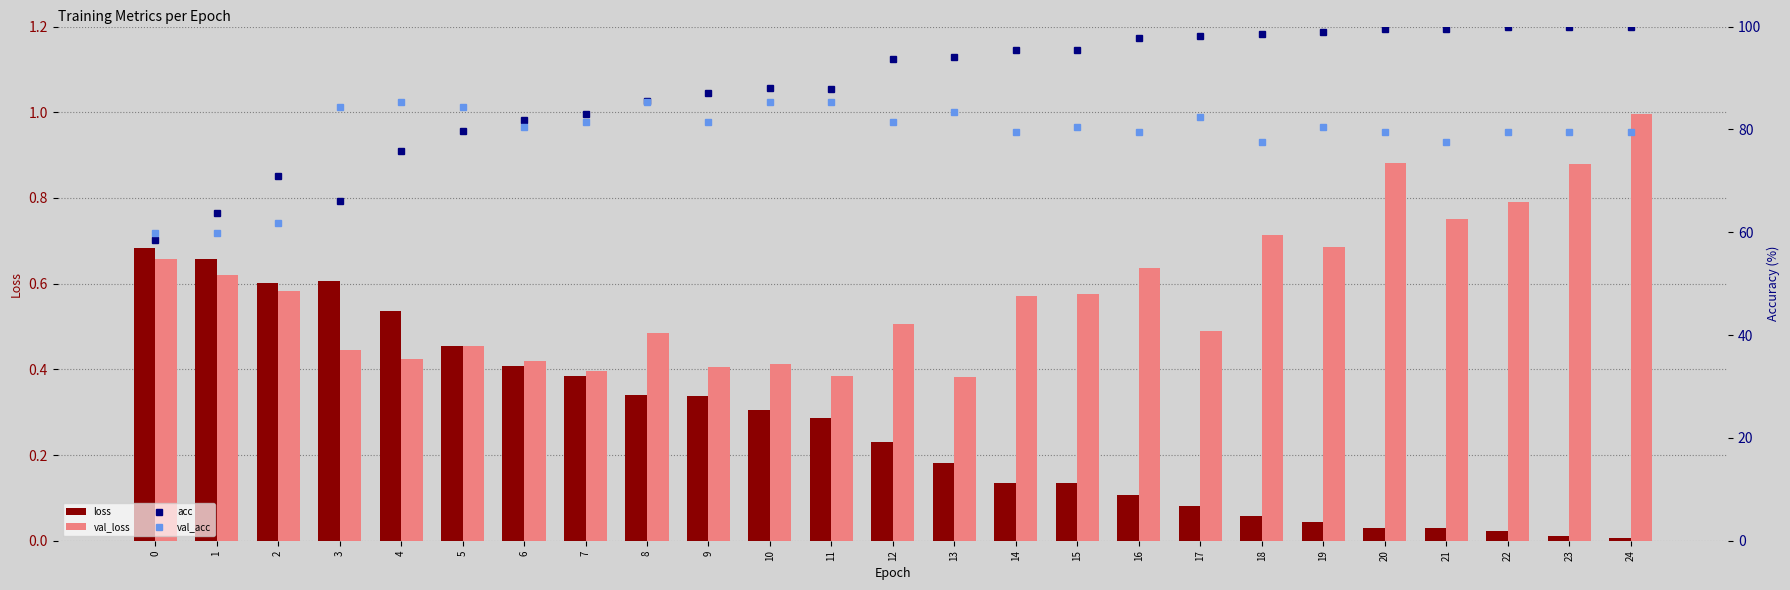

At which category is the sum across all series the highest?

17